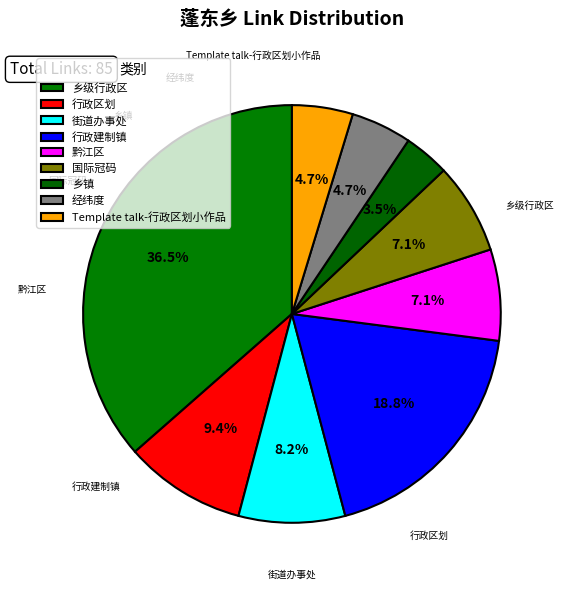

How many slices are in this pie chart?

9